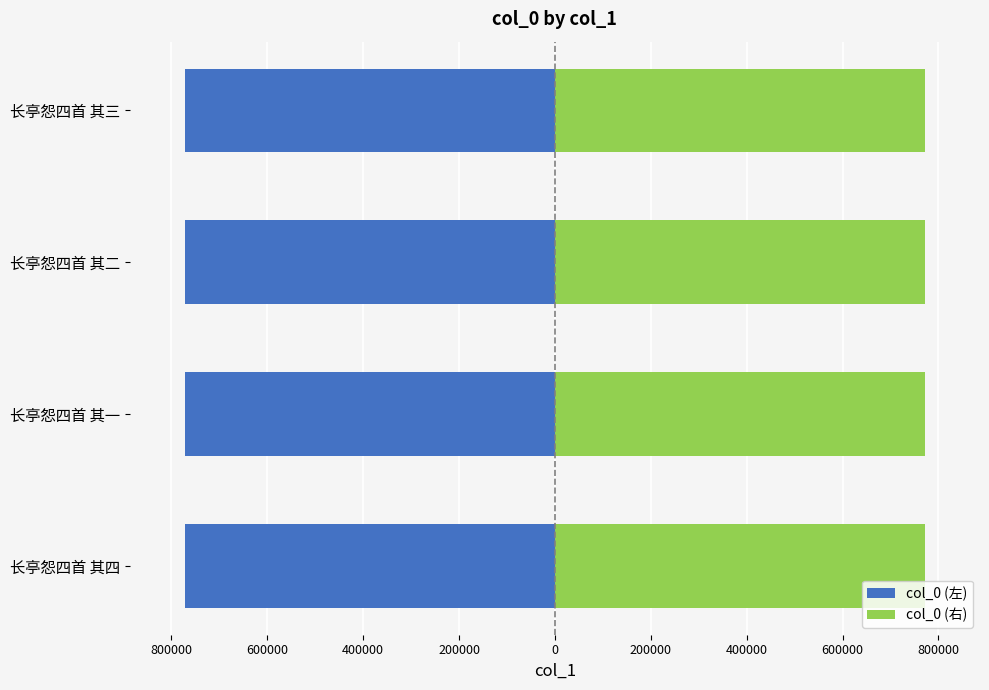

What is the lowest value of the col_0 (右) series?

771009